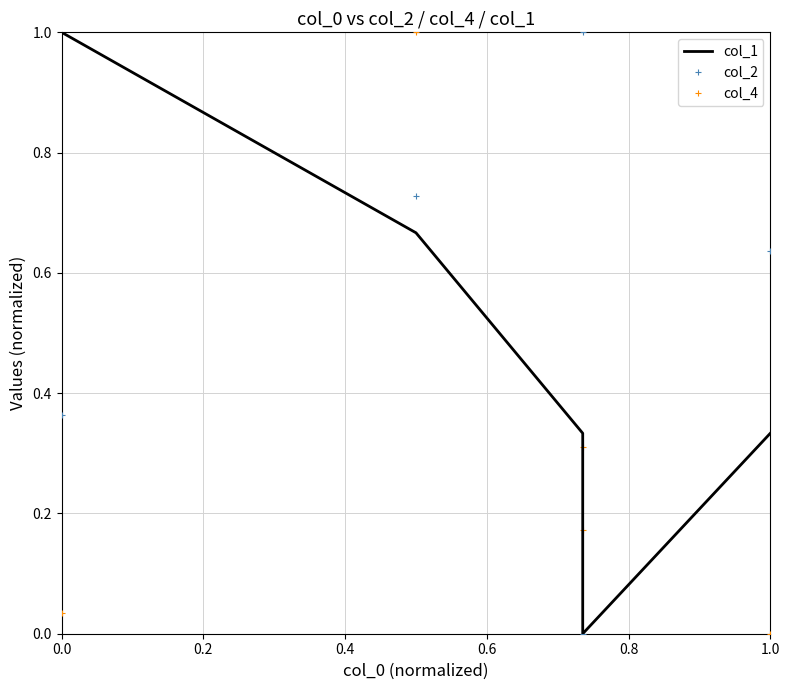

The col_2 series shows 0.4 at 0.2. True or false?

False